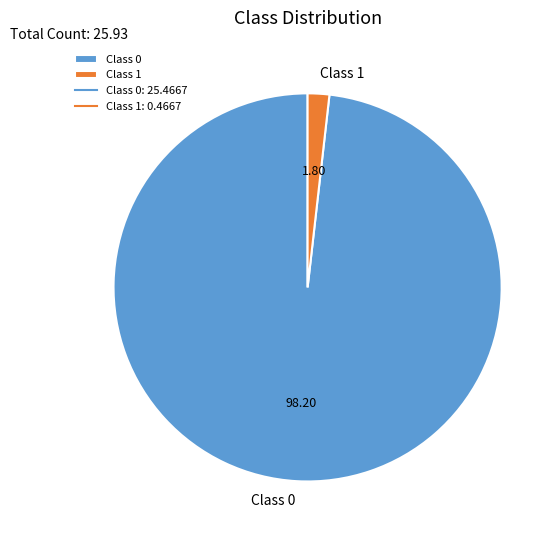

What is the majority slice?

Class 0